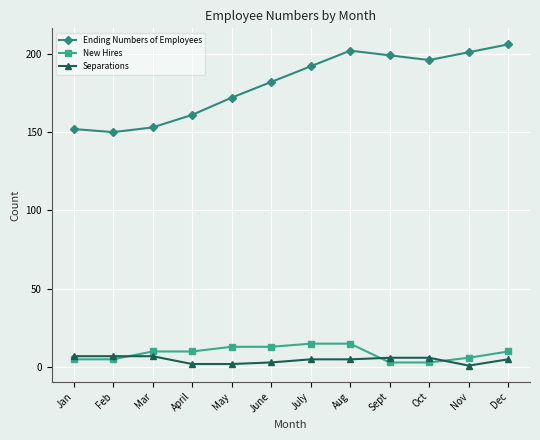

How many times do Separations and New Hires cross each other?

3